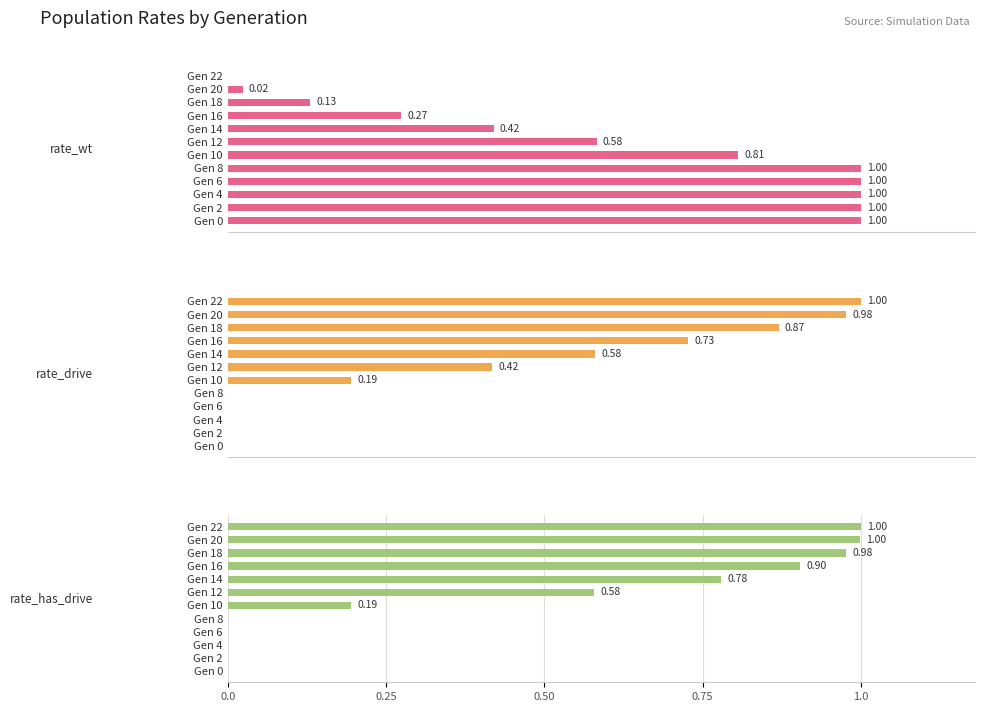

The rate_wt series shows 1.7 at Gen 0. True or false?

False